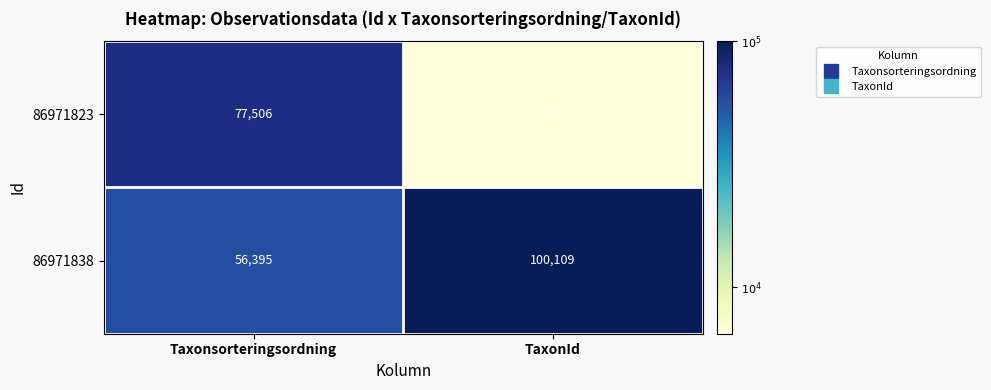

Rank the series by their average value, from highest to lowest.

86971838, 86971823